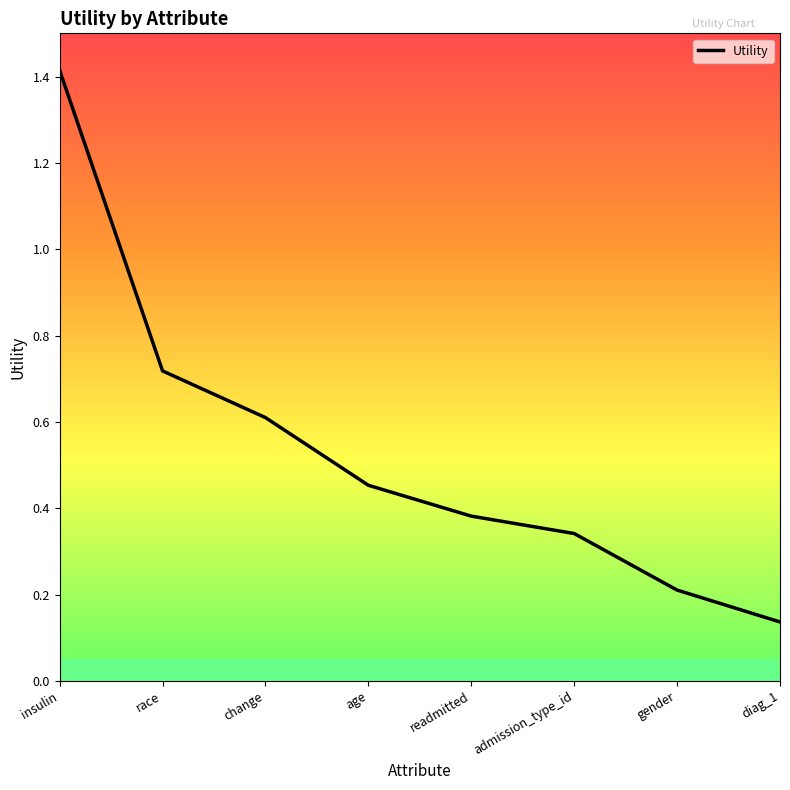

What is the difference between the values at age and change?

0.2